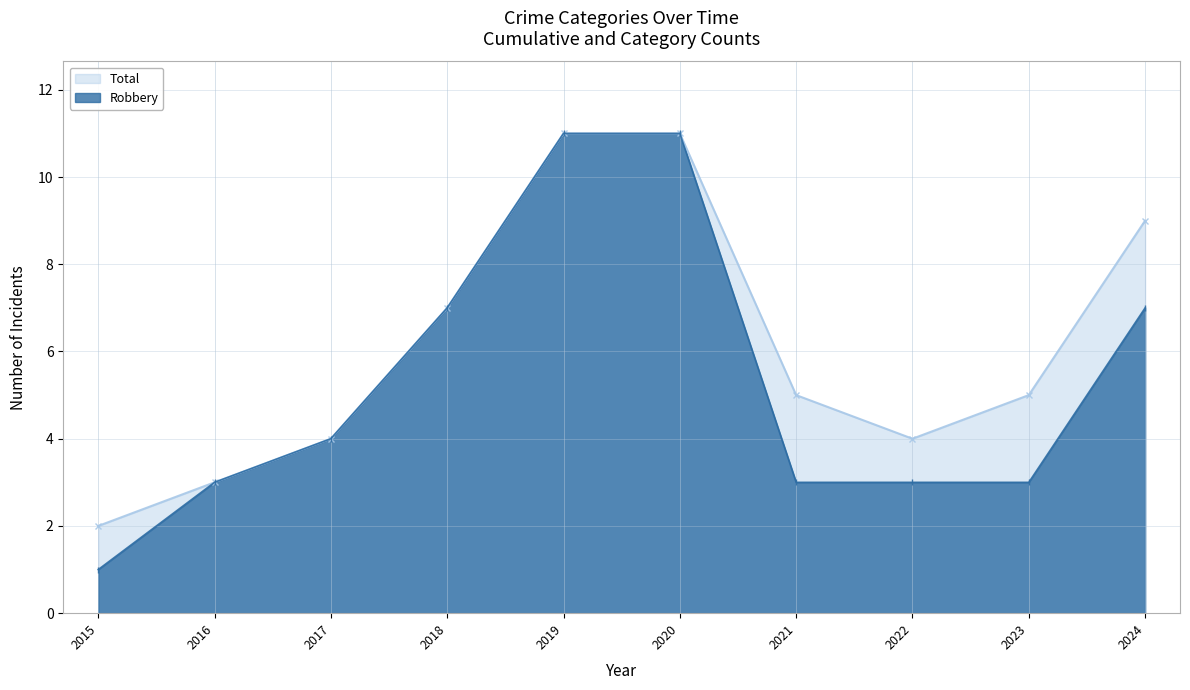

The value of Total at 2019 is 11. True or false?

True